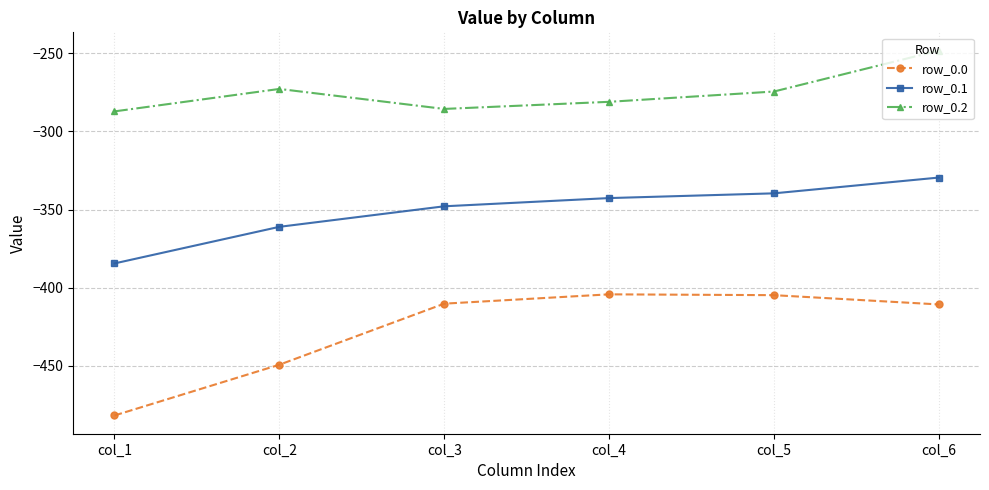

In row_0.2, how many points are higher than both neighbors (excluding endpoints)?

1